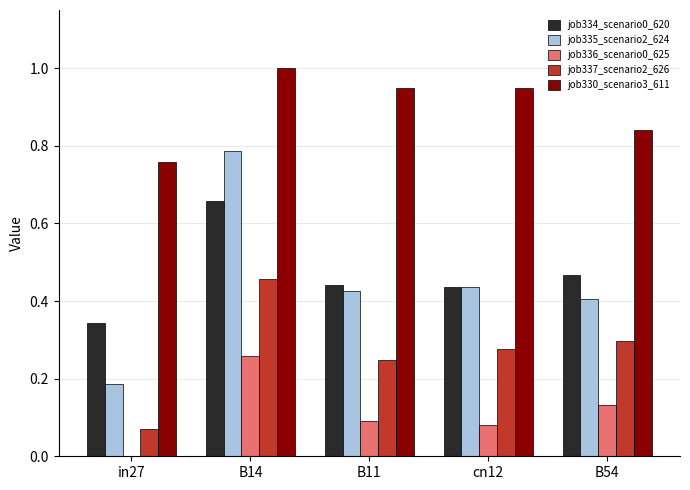

What is the total value across all series at B11?

2.2